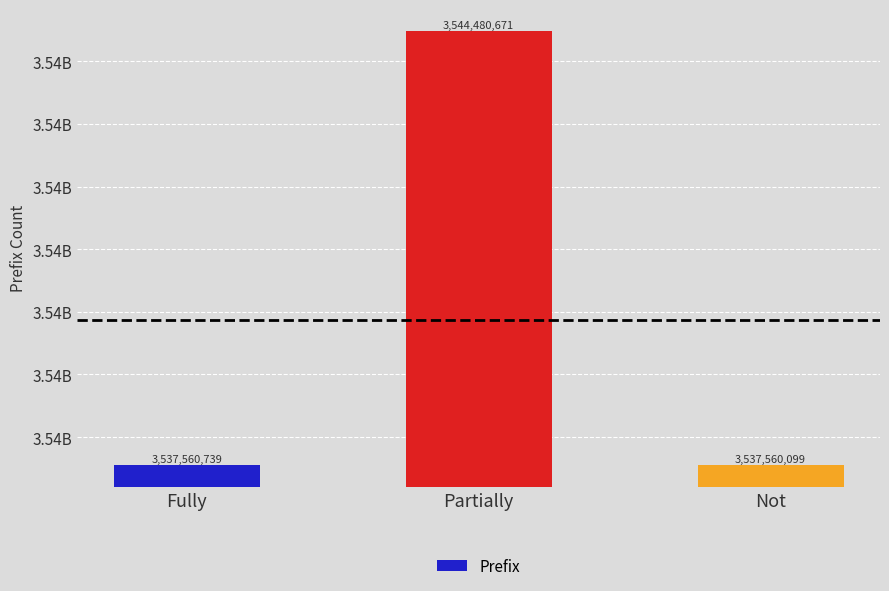

Reading left to right, what are all the values shown in this chart?

Fully=3537560739	Partially=3544480671	Not=3537560099